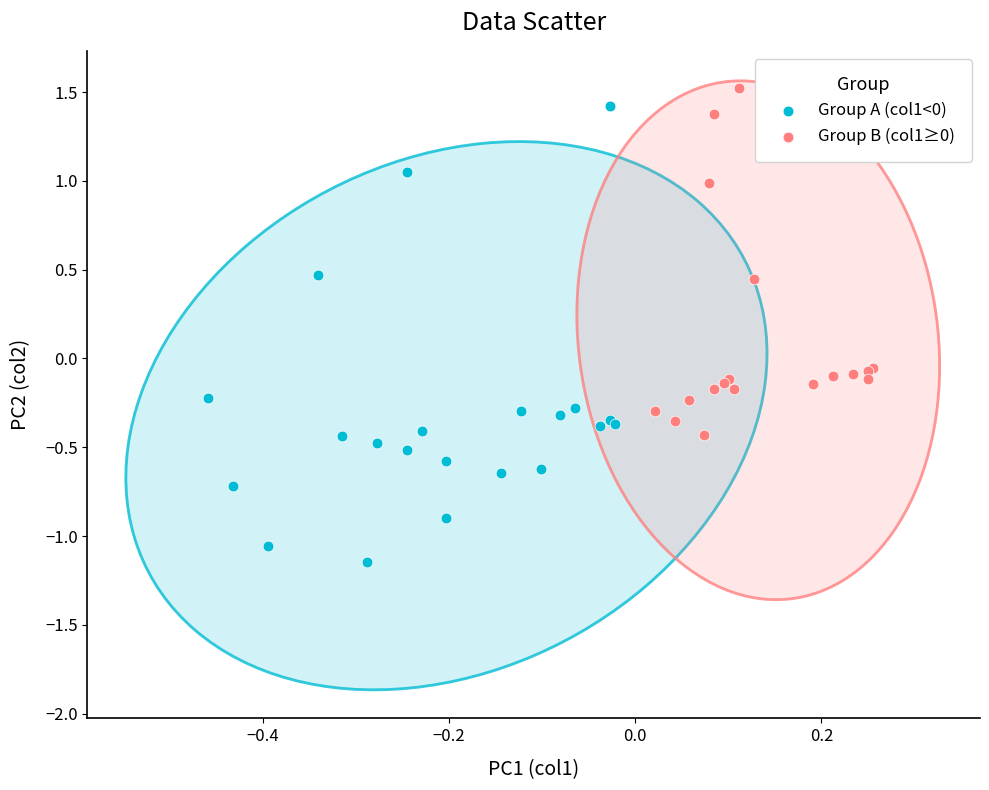

Which series has the largest Y range (max minus min)?

Group A (col1<0)